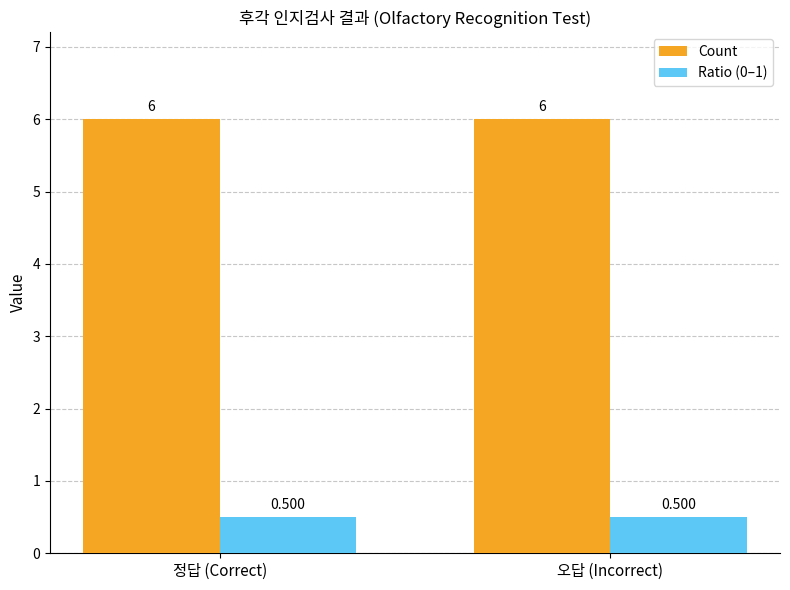

What is the maximum value for Count?

6.0